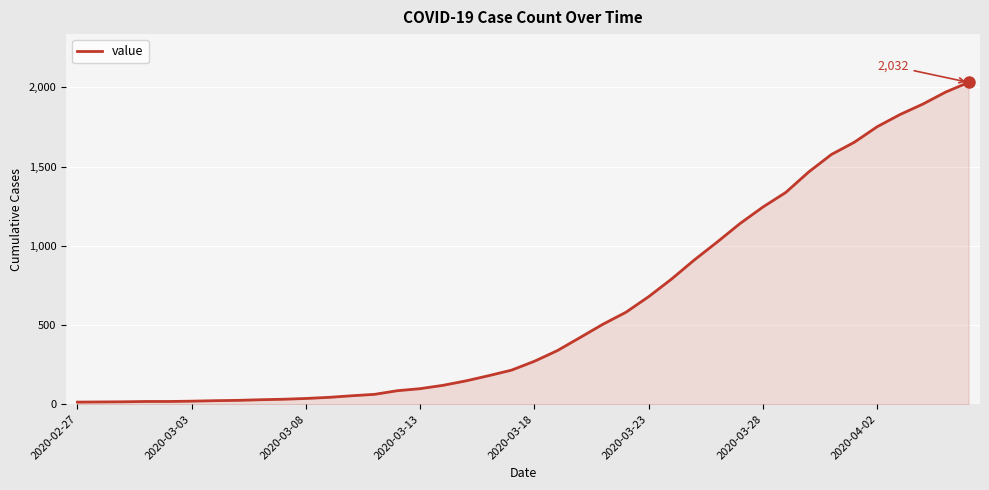

What is the difference between the maximum and minimum values?

2019